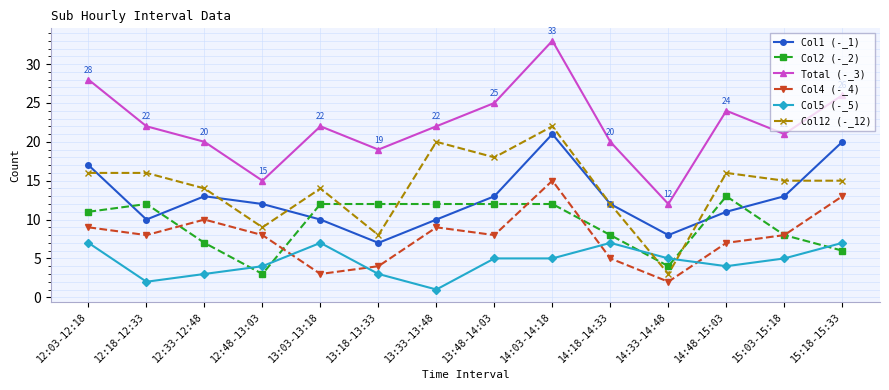

Which series changed the most between 12:03-12:18 and 12:18-12:33?

Col1 (-_1)